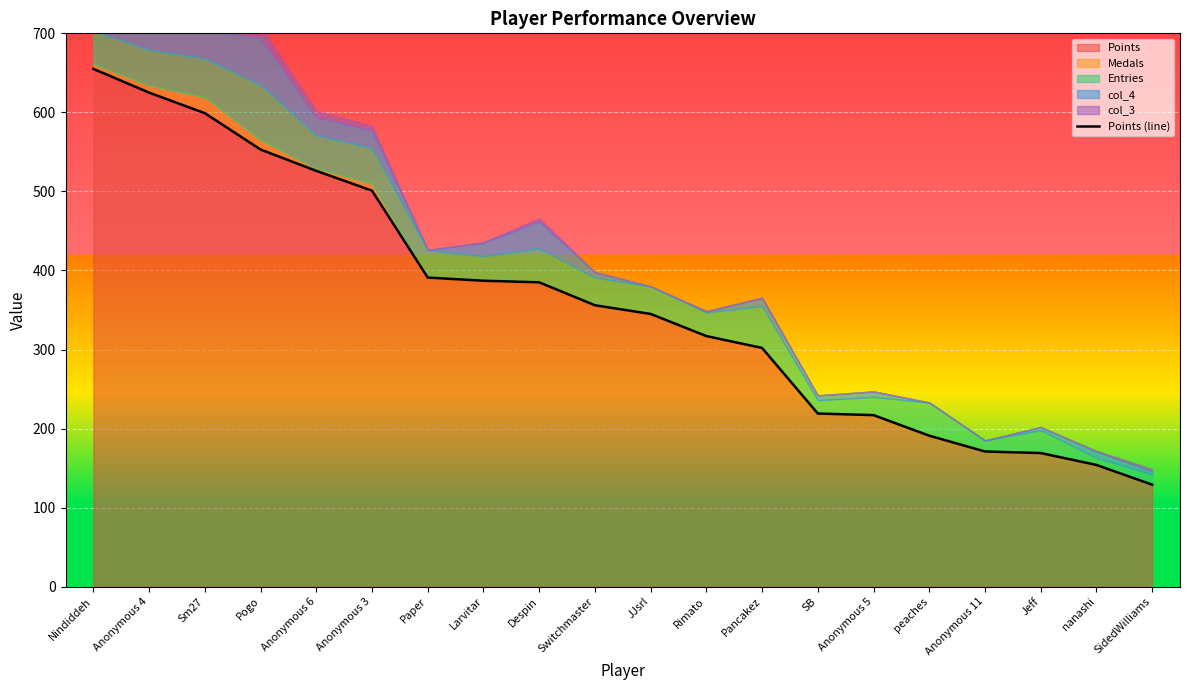

What is the difference between the second highest and minimum values?

496